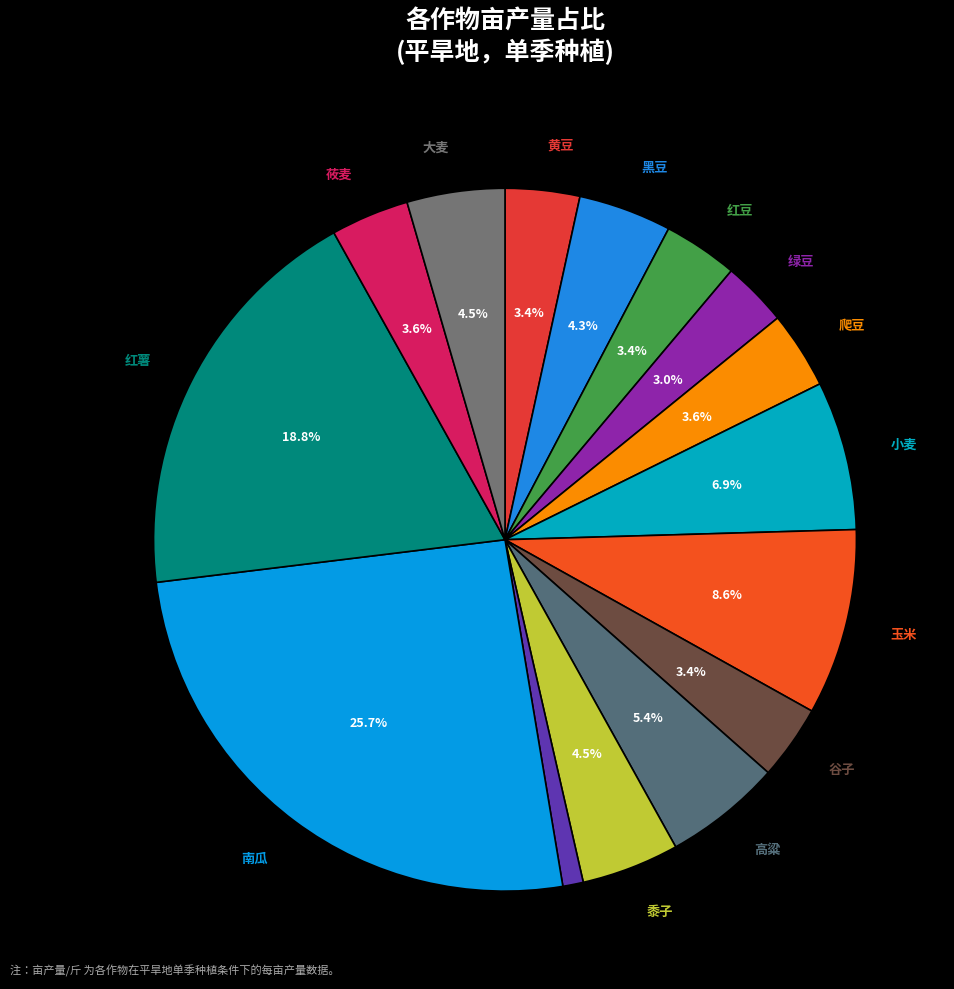

Count the number of slices in the pie.

15